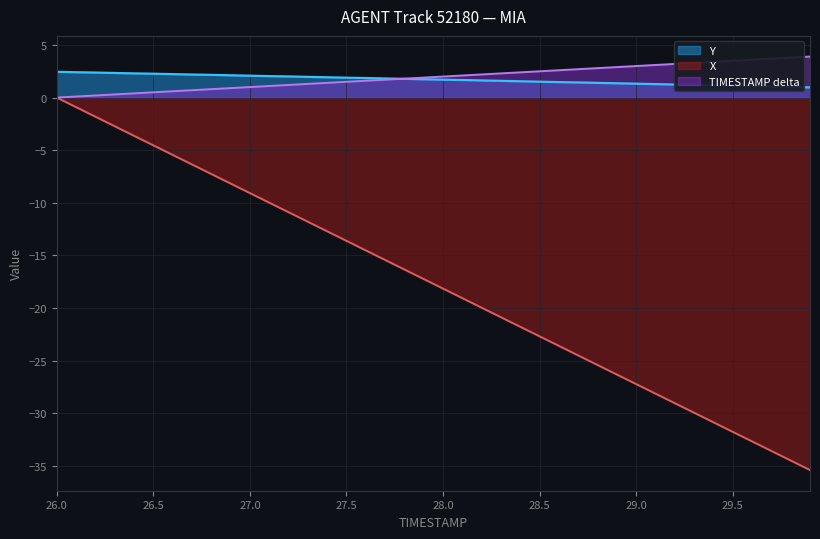

Is it true that X equals -14.3 at 27.0?

False